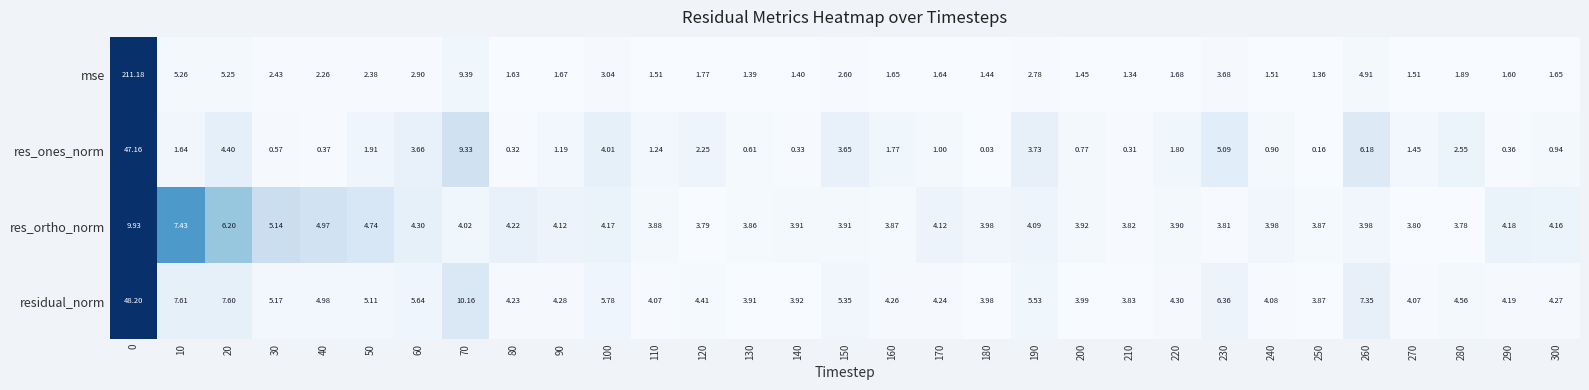

List the series in order of their overall mean, highest first.

mse, residual_norm, res_ortho_norm, res_ones_norm